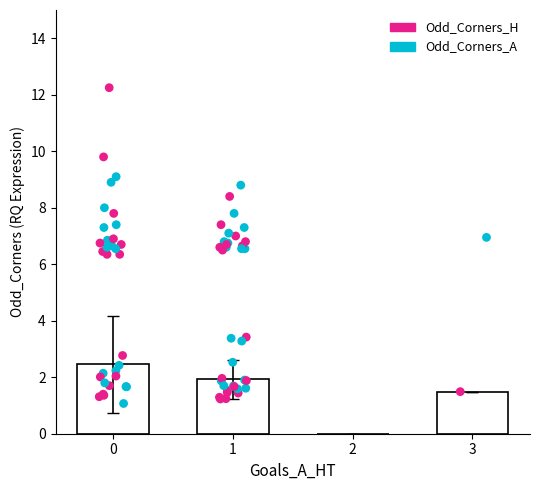

What is the ratio of the value at 0 to the value at 1?

1.3